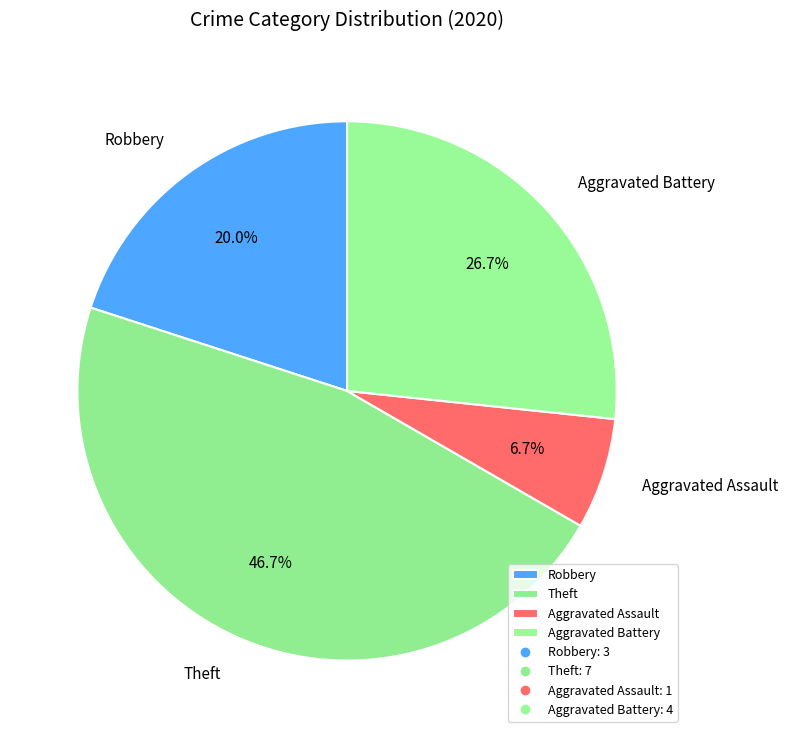

How many slices are in this pie chart?

4